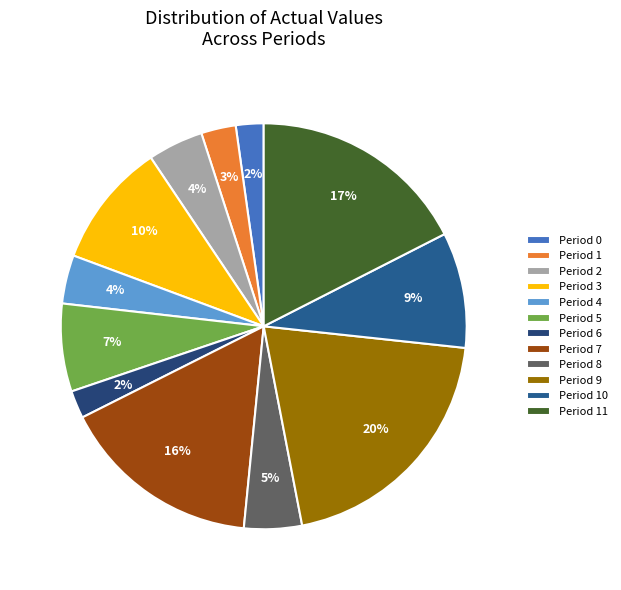

Is it true that Period 6 is 2% of the pie?

True